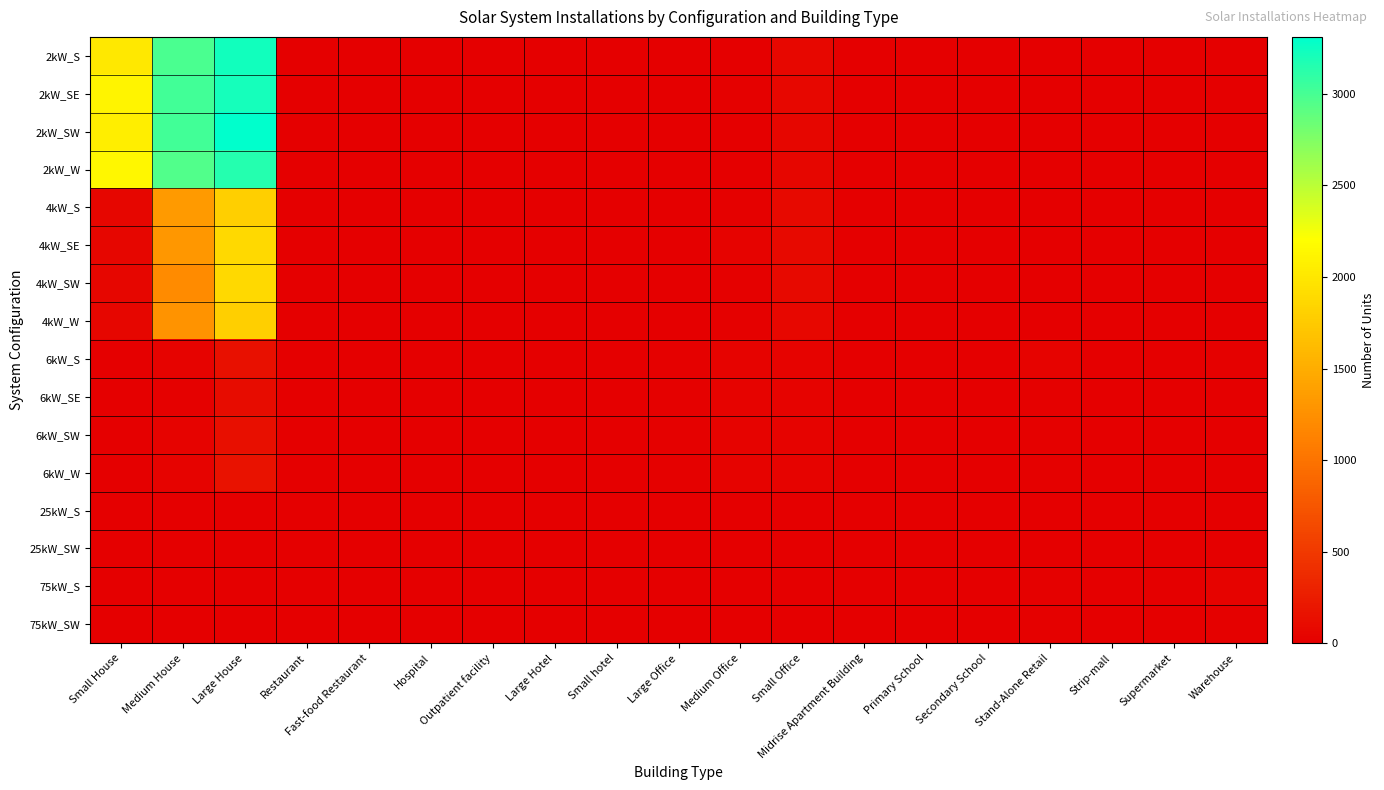

What is the spread (max minus min) of values at Primary School?

6